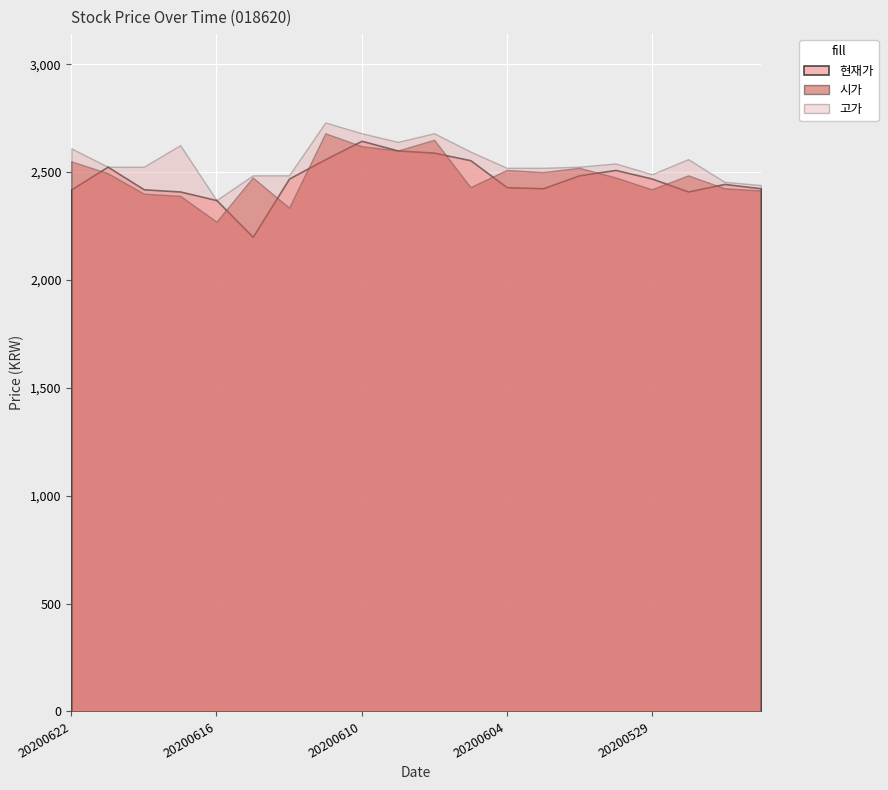

How many data points in 고가 are less than 2525?

8